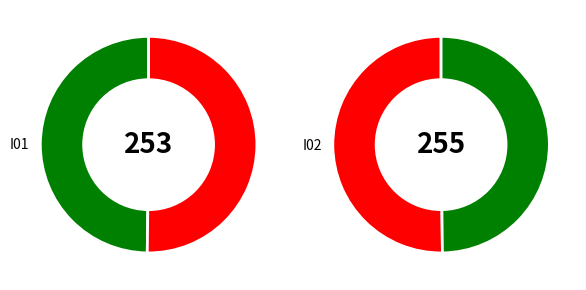

True or false: I01 accounts for 63% of the total.

False